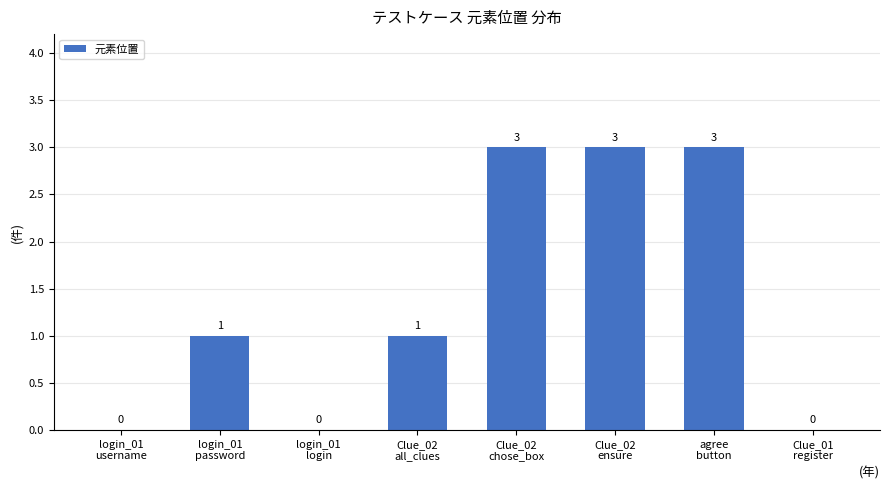

Does the chart contain stacked bars?

No